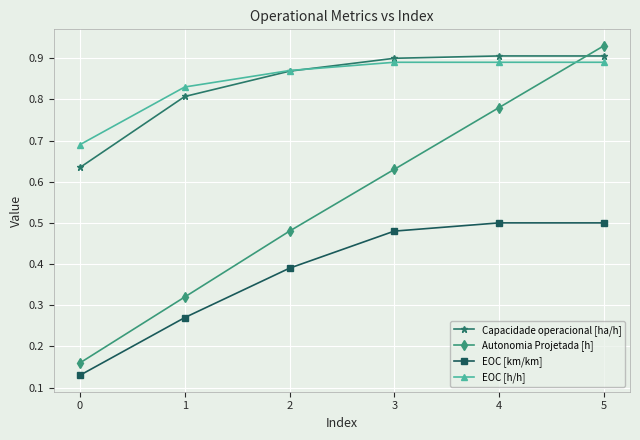

Which series has the largest range (max minus min)?

Autonomia Projetada [h]